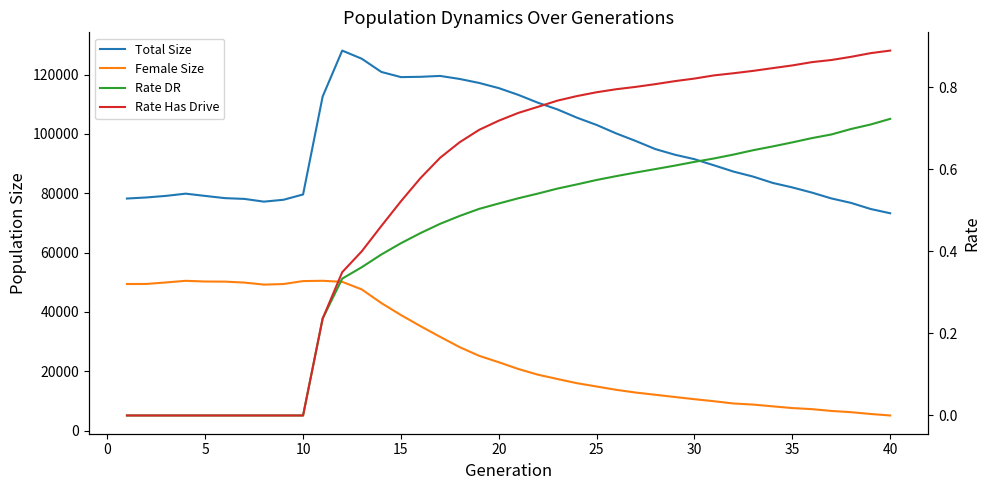

What is the difference between the maximum and minimum values in the Female Size series?

45390.0